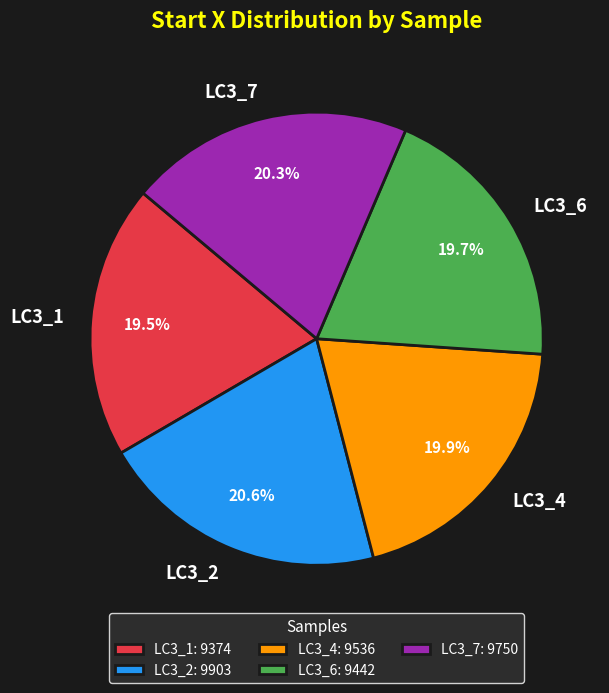

Is there any slice that represents more than half of the pie?

No